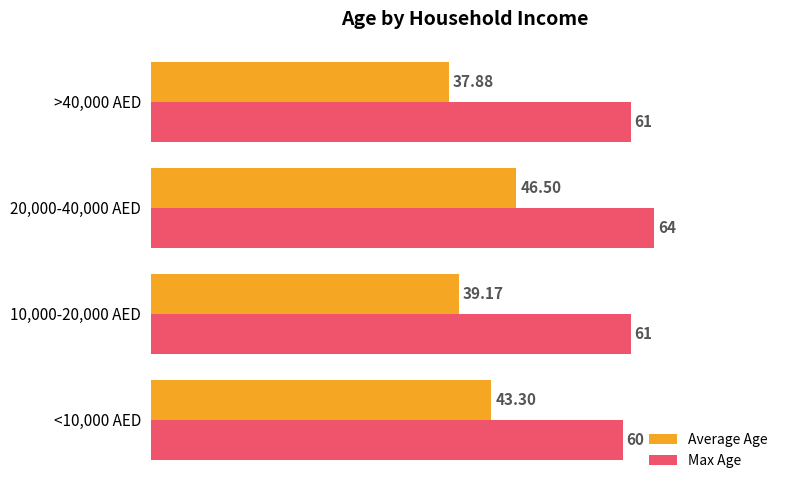

Is the value of Average Age at 20,000-40,000 AED greater than the value of Max Age at 20,000-40,000 AED?

No